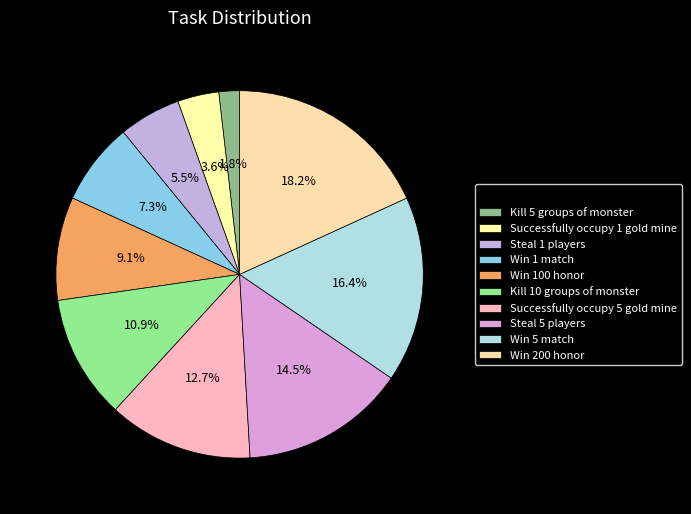

What is the ratio of the value at Successfully occupy 5 gold mine to the value at Steal 5 players?

0.9